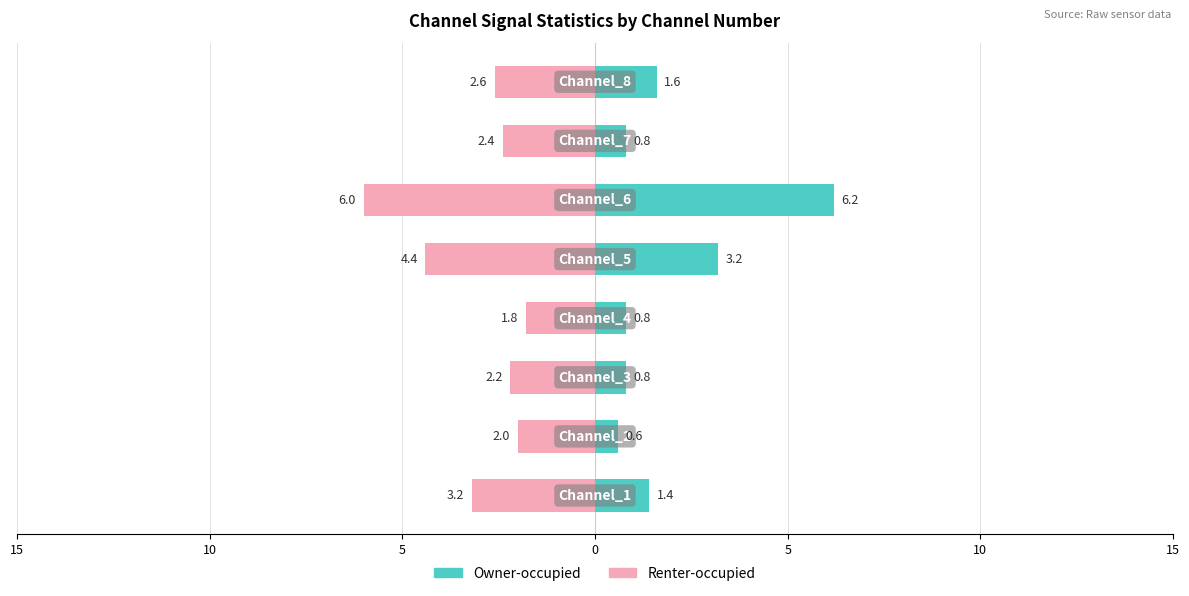

True or false: Owner-occupied has a value of 3.9 at 10.

False